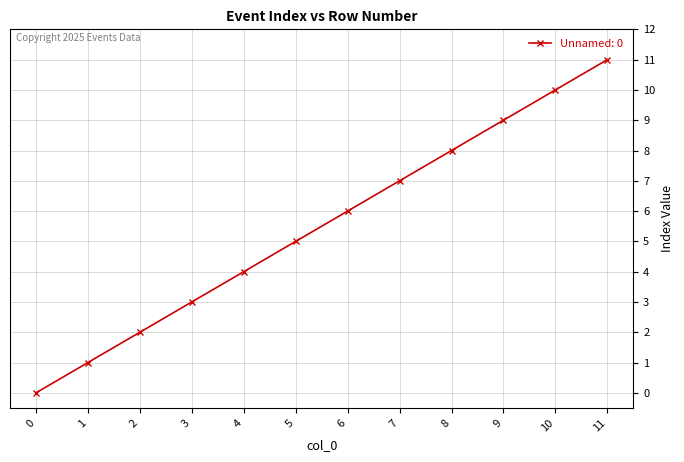

Which has a higher value, 6 or 8?

8